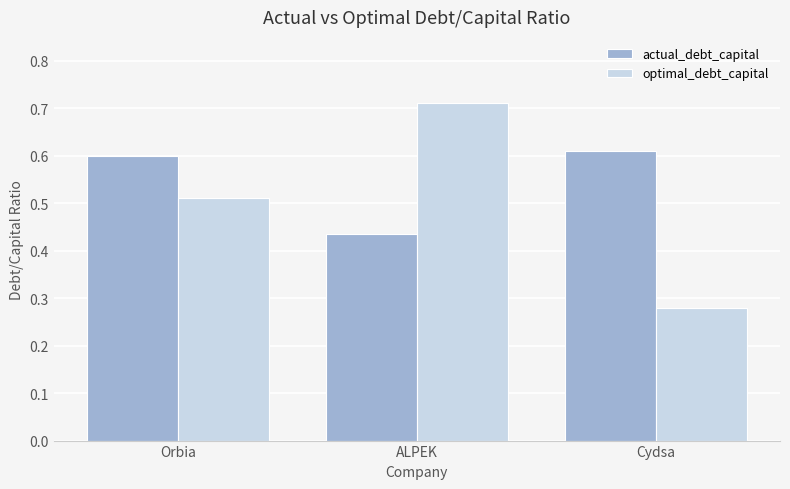

At which label does optimal_debt_capital reach its minimum?

Cydsa